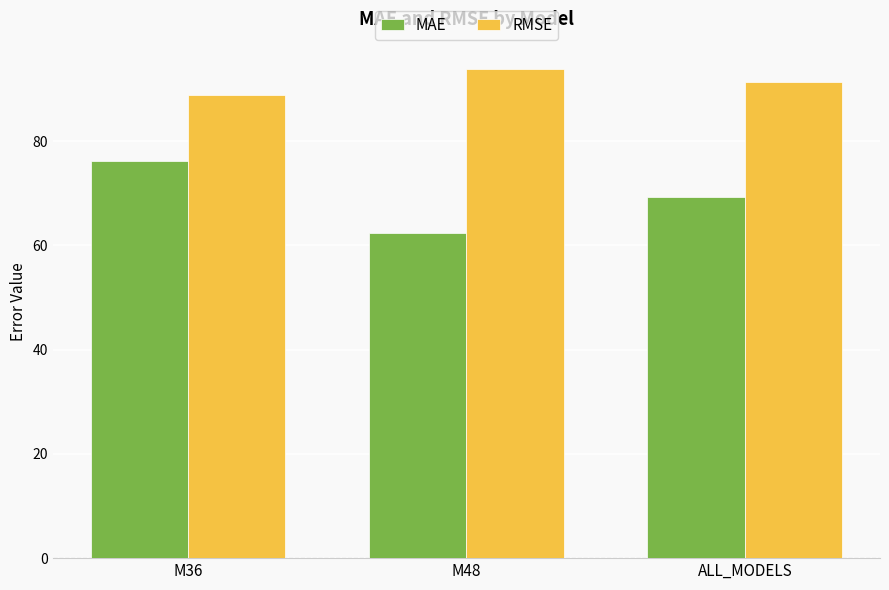

Is it true that MAE equals 95.4 at M48?

False